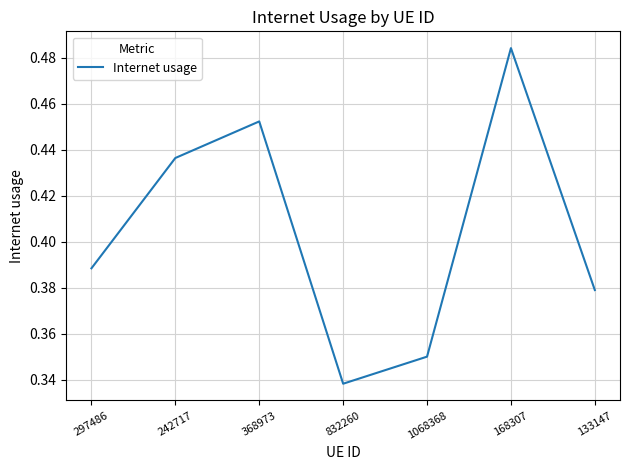

What is the difference between the values at 242717 and 832260?

0.1